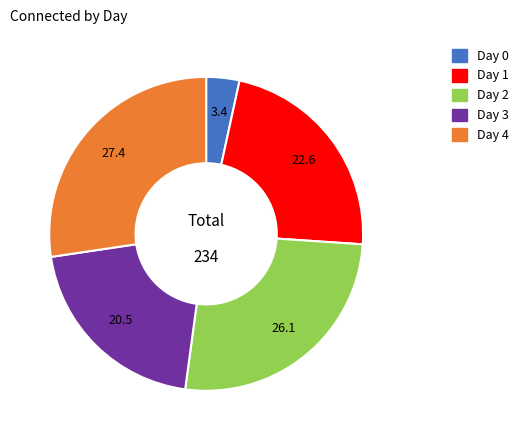

Which category has the smallest portion of the pie?

Day 0